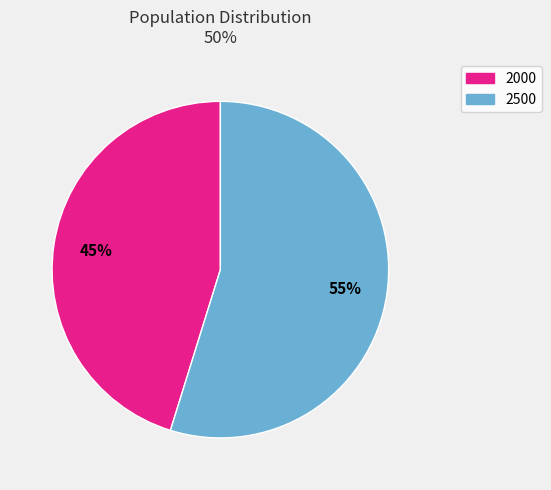

Is it true that 2500 is 44% of the pie?

False